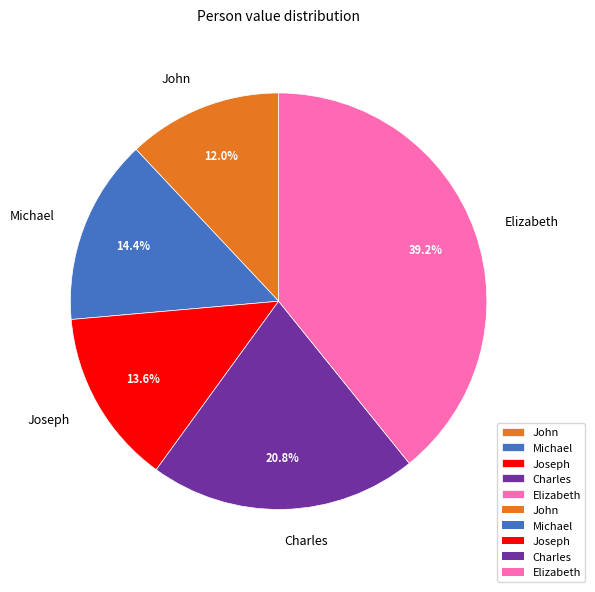

Which category has the biggest portion of the pie?

Elizabeth